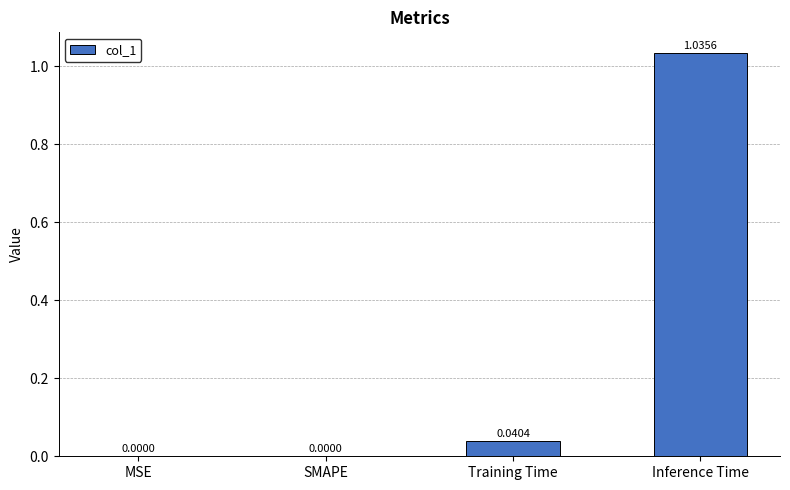

Count the number of values greater than 0.

2